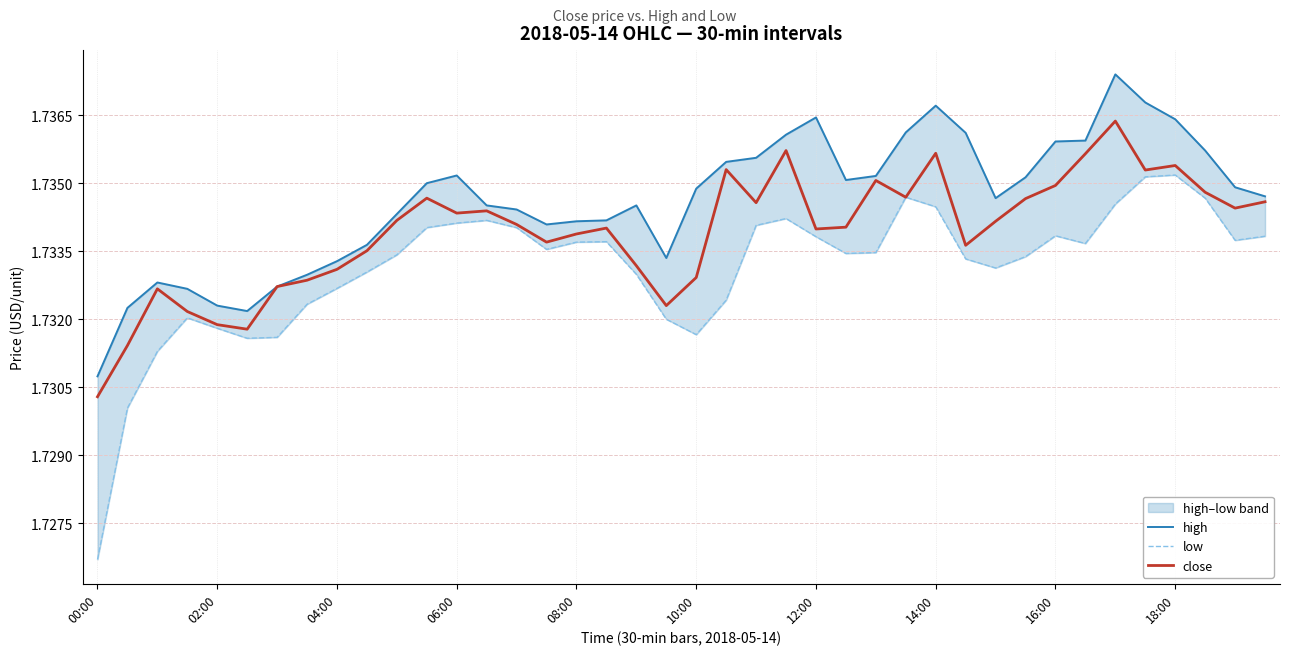

Reading left to right, what are all the values shown in this chart?

high: 1.7	1.7	1.7	1.7	1.7	1.7	1.7	1.7	1.7	1.7	1.7	1.7	1.7	1.7	1.7	1.7	1.7	1.7	1.7	1.7	1.7	1.7	1.7	1.7	1.7	1.7	1.7	1.7	1.7	1.7	1.7	1.7	1.7	1.7	1.7	1.7	1.7	1.7	1.7	1.7
low: 1.7	1.7	1.7	1.7	1.7	1.7	1.7	1.7	1.7	1.7	1.7	1.7	1.7	1.7	1.7	1.7	1.7	1.7	1.7	1.7	1.7	1.7	1.7	1.7	1.7	1.7	1.7	1.7	1.7	1.7	1.7	1.7	1.7	1.7	1.7	1.7	1.7	1.7	1.7	1.7
close: 1.7	1.7	1.7	1.7	1.7	1.7	1.7	1.7	1.7	1.7	1.7	1.7	1.7	1.7	1.7	1.7	1.7	1.7	1.7	1.7	1.7	1.7	1.7	1.7	1.7	1.7	1.7	1.7	1.7	1.7	1.7	1.7	1.7	1.7	1.7	1.7	1.7	1.7	1.7	1.7